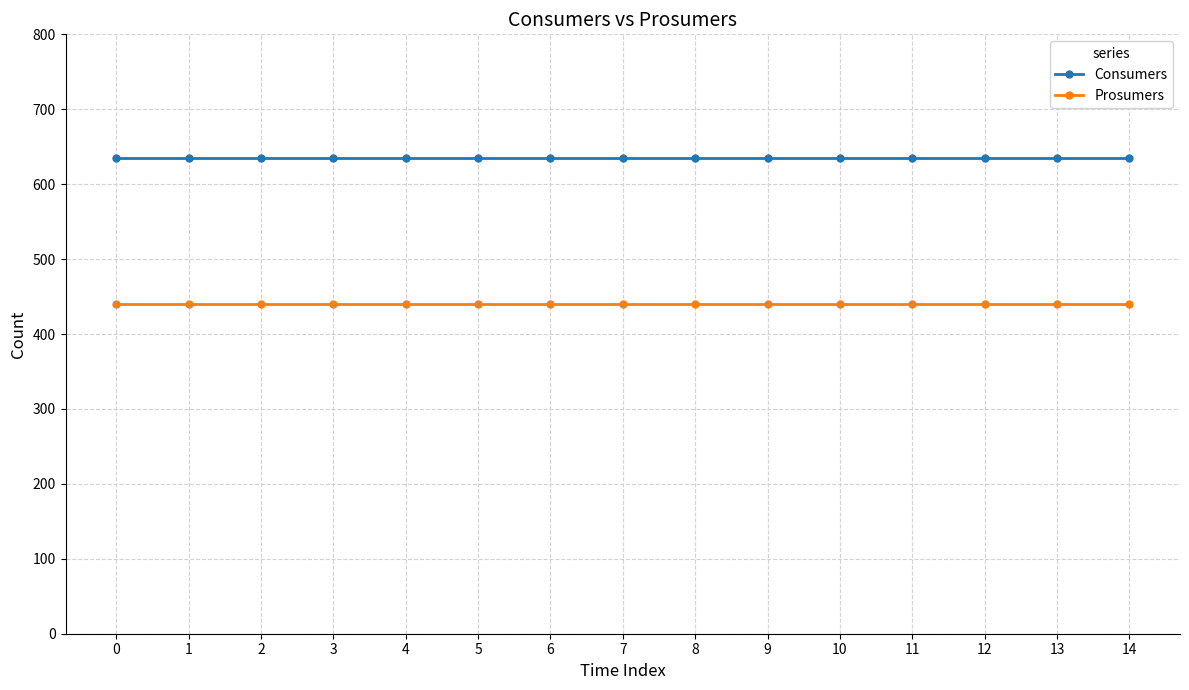

Is the value of Consumers at 14 greater than the value of Prosumers at 13?

Yes